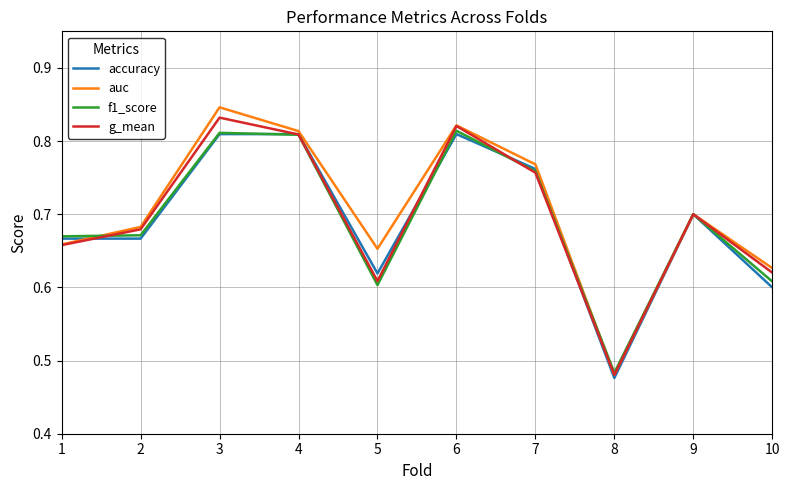

Which series changed the most between 6 and 9?

auc